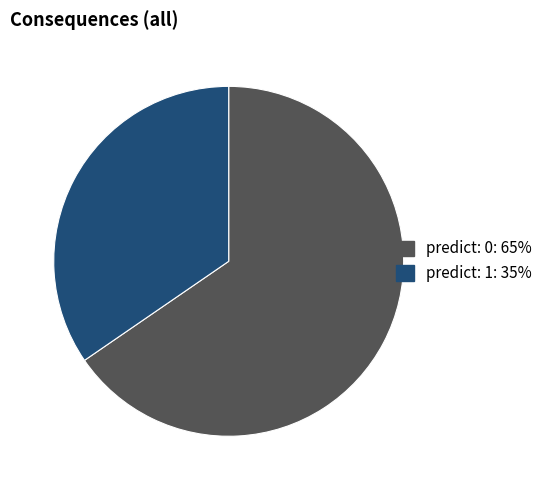

Rank the categories by value from highest to lowest.

predict: 0, predict: 1